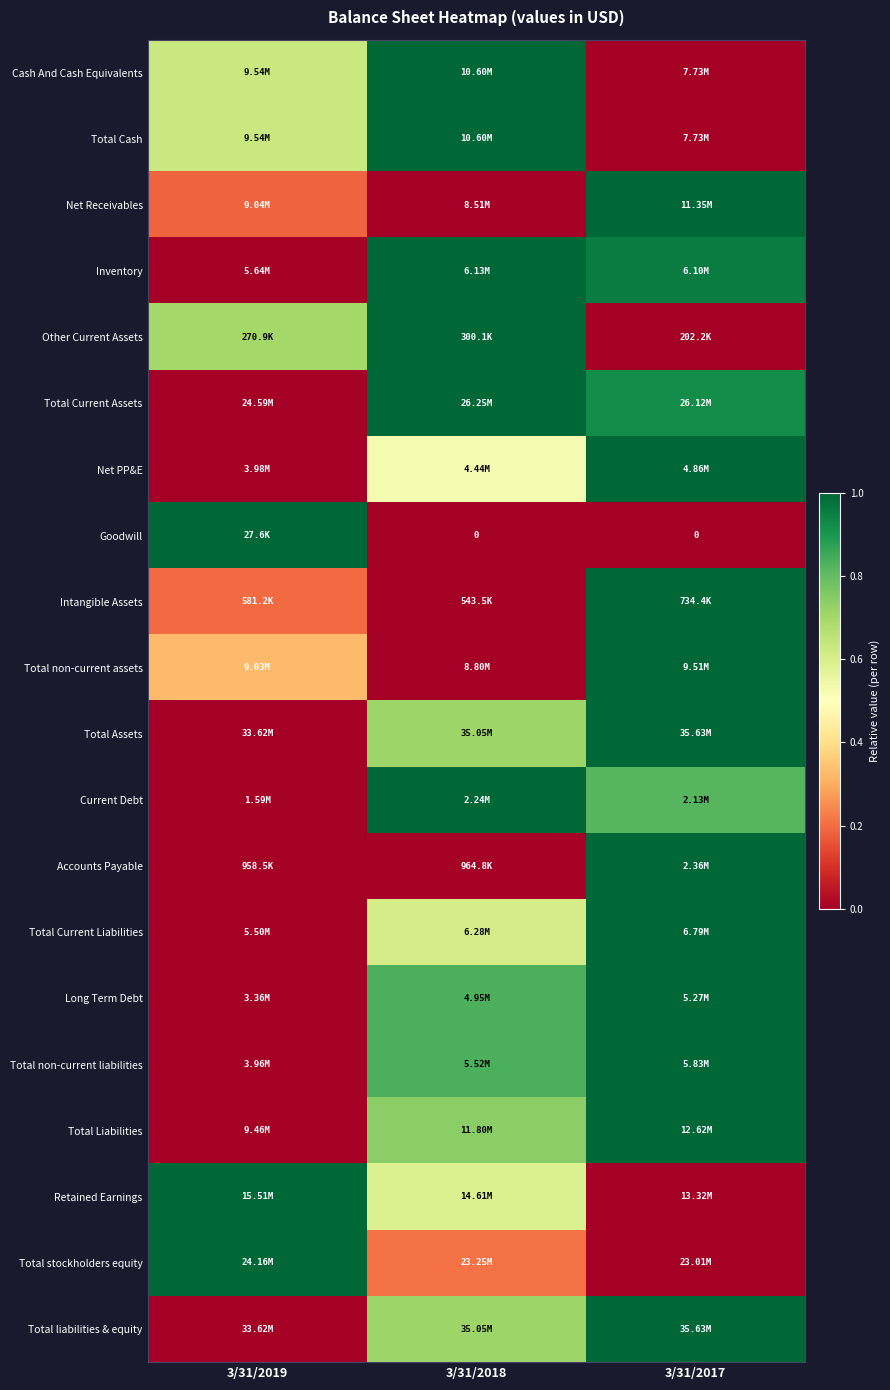

Which has a higher value, 3/31/2018 or 3/31/2017?

3/31/2018